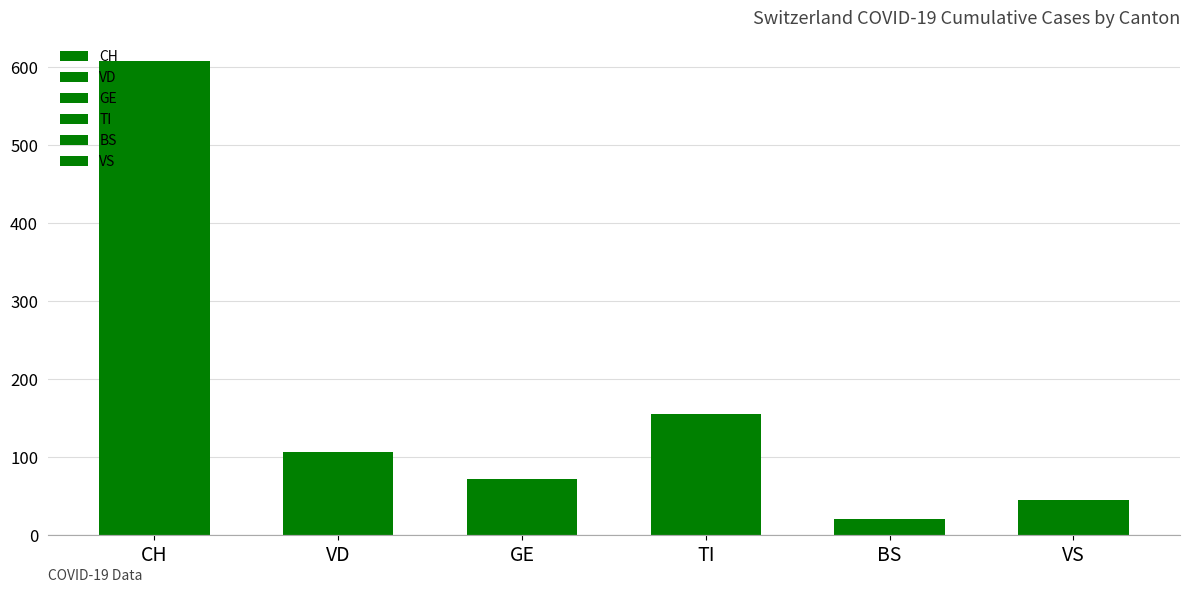

What is the sum of all TI values?

155